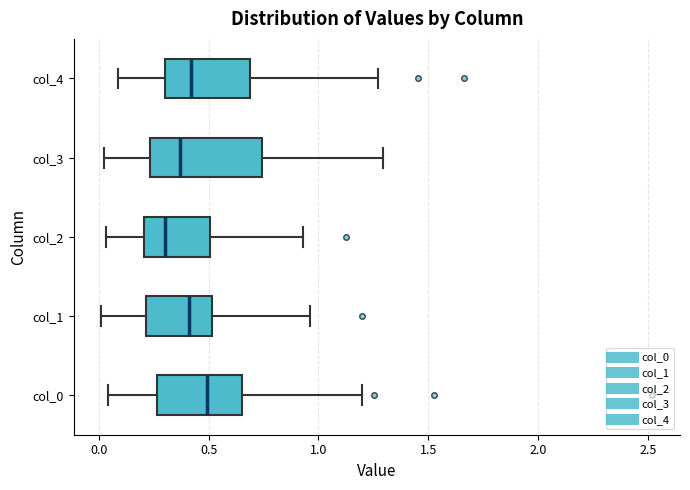

Reading bottom to top, transcribe this box plot: for each box, give where its median line is, the range the box spans, and where its two whiskers end, as read against the x-axis. The values are not printed on the chart, so give them approximately, as read against the axis.

col_0: median 0.50, box 0.25 to 0.65, whiskers 0.05 to 1.20
col_1: median 0.40, box 0.20 to 0.50, whiskers 0.00 to 0.95
col_2: median 0.30, box 0.20 to 0.50, whiskers 0.05 to 0.95
col_3: median 0.35, box 0.25 to 0.75, whiskers 0.00 to 1.30
col_4: median 0.40, box 0.30 to 0.70, whiskers 0.10 to 1.25